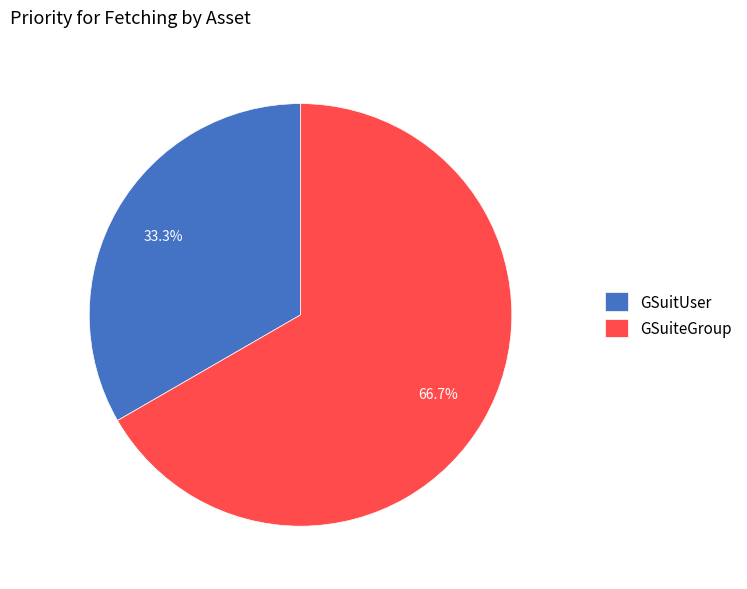

To the nearest percent, what is the difference between the GSuitUser and GSuiteGroup slice percentages?

33%